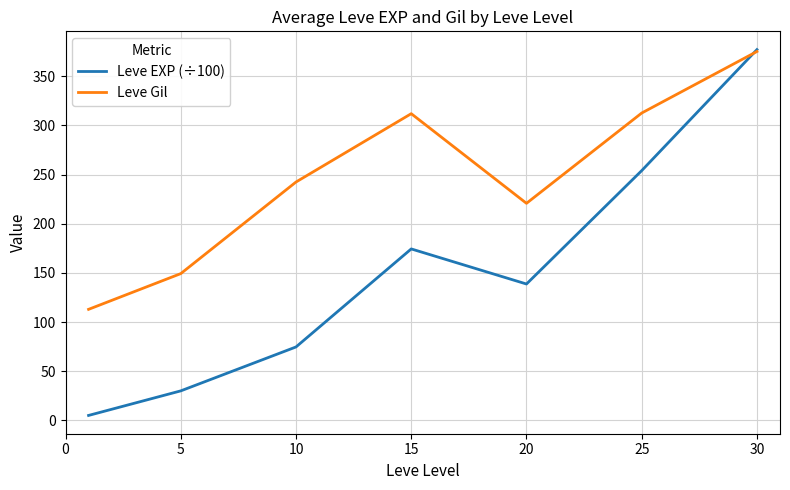

At how many categories does at least one series exceed 329?

1